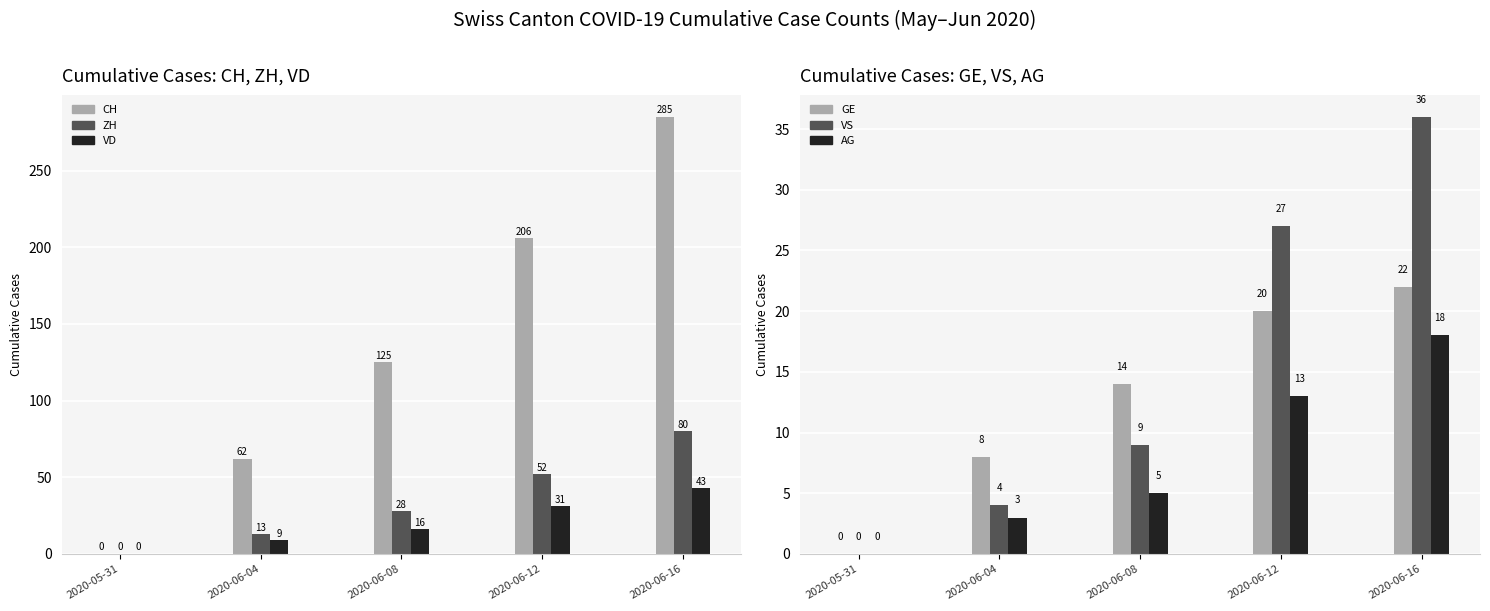

Rank the categories by CH value from highest to lowest.

2020-06-16, 2020-06-12, 2020-06-08, 2020-06-04, 2020-05-31